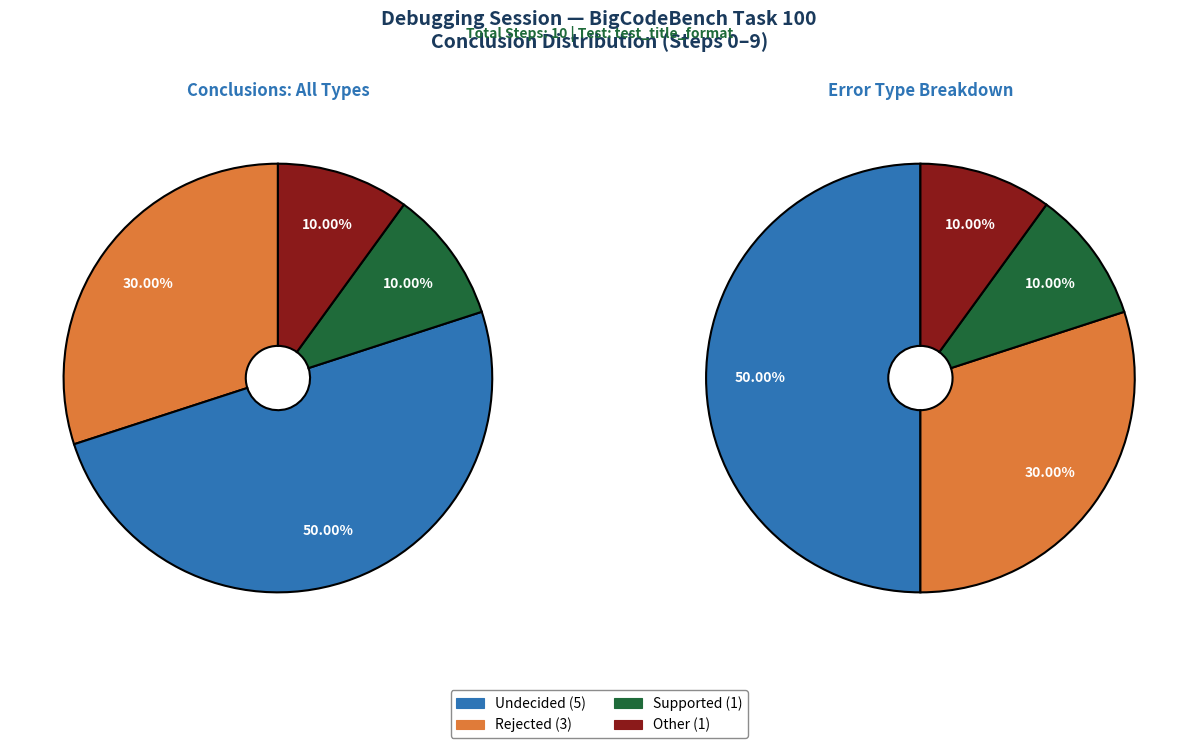

To the nearest percent, what is the combined percentage of Rejected and Supported?

40%